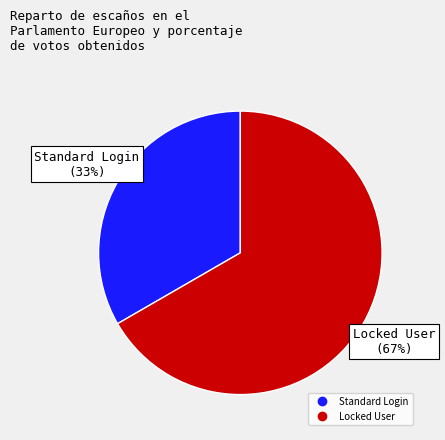

Which has a higher value, Locked User or Standard Login?

Locked User